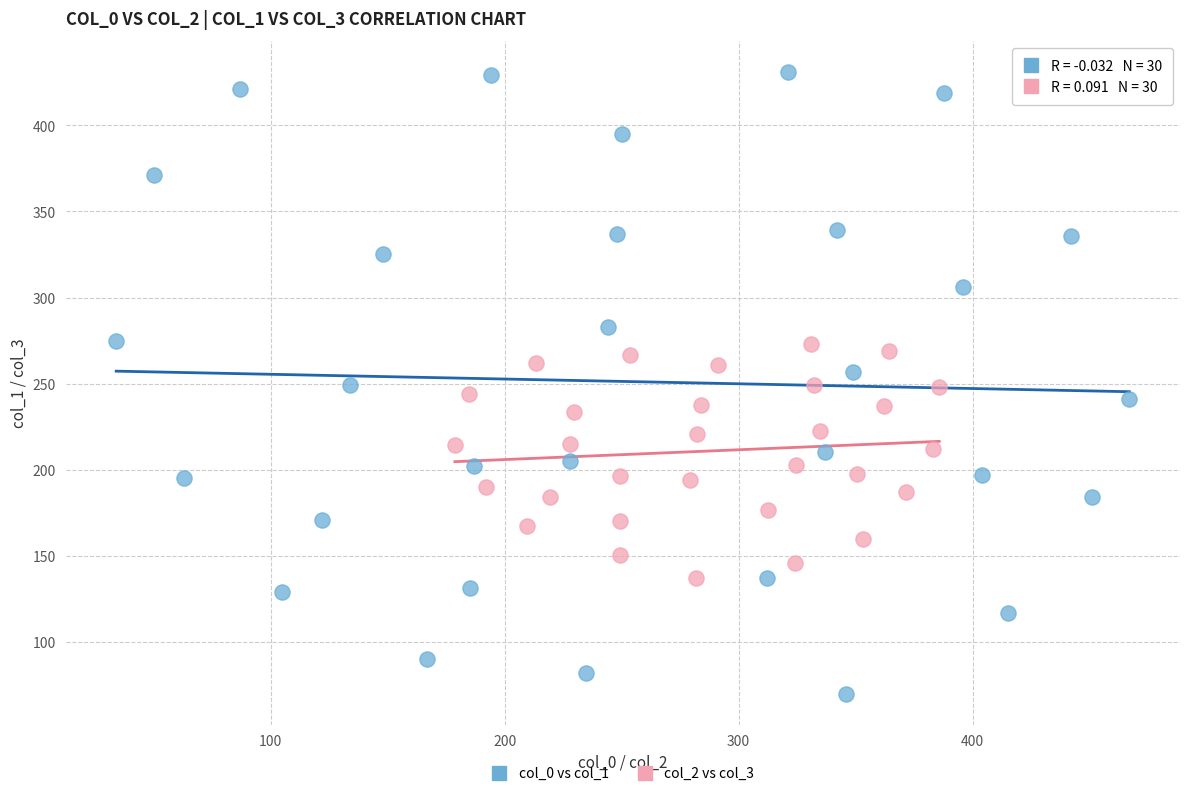

Which series reaches the minimum Y coordinate?

col_0 vs col_1